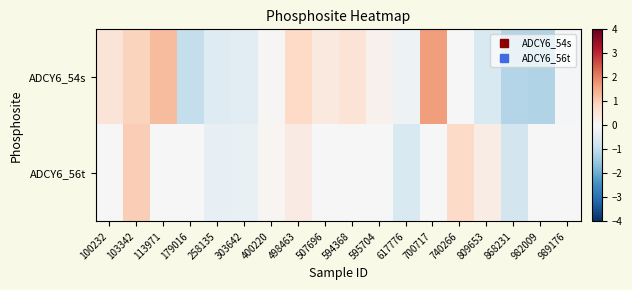

What is the greatest value displayed?

1.7